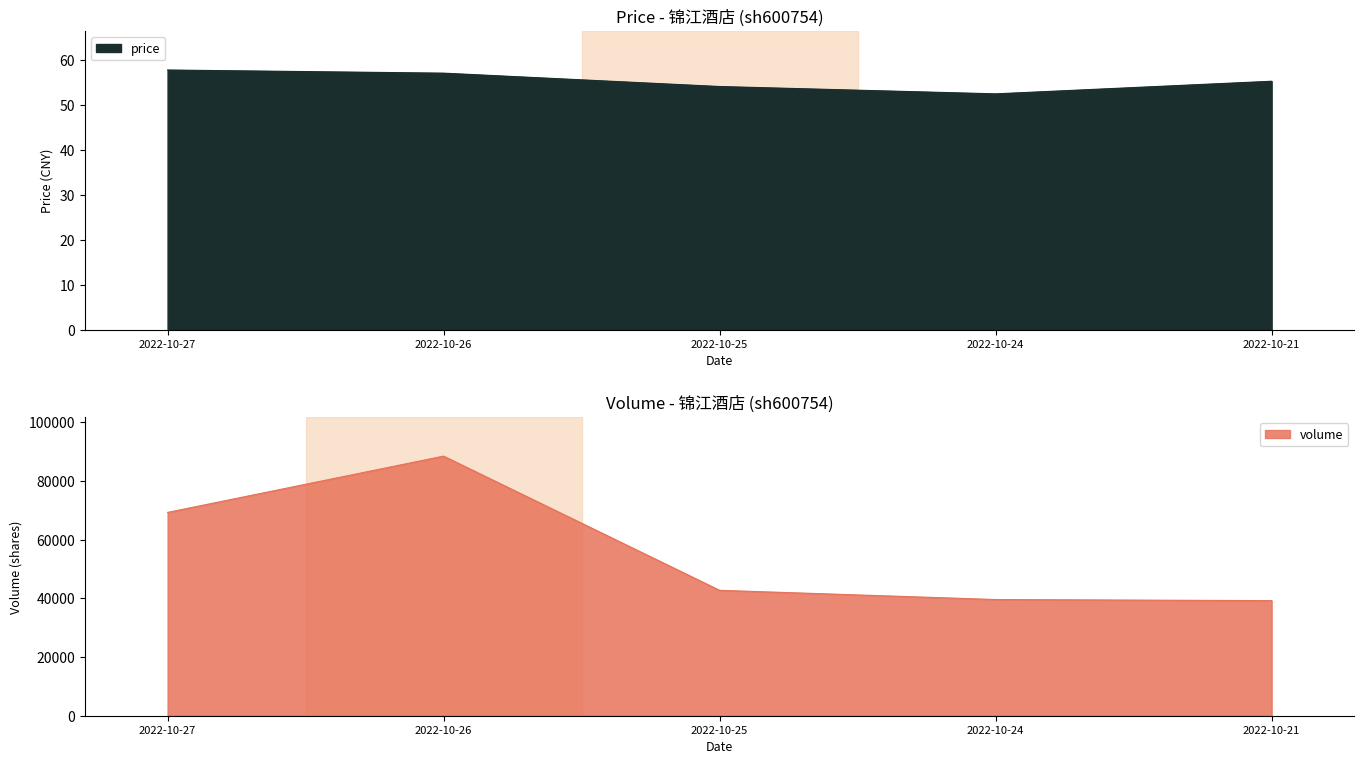

Which series has the widest spread of values?

volume